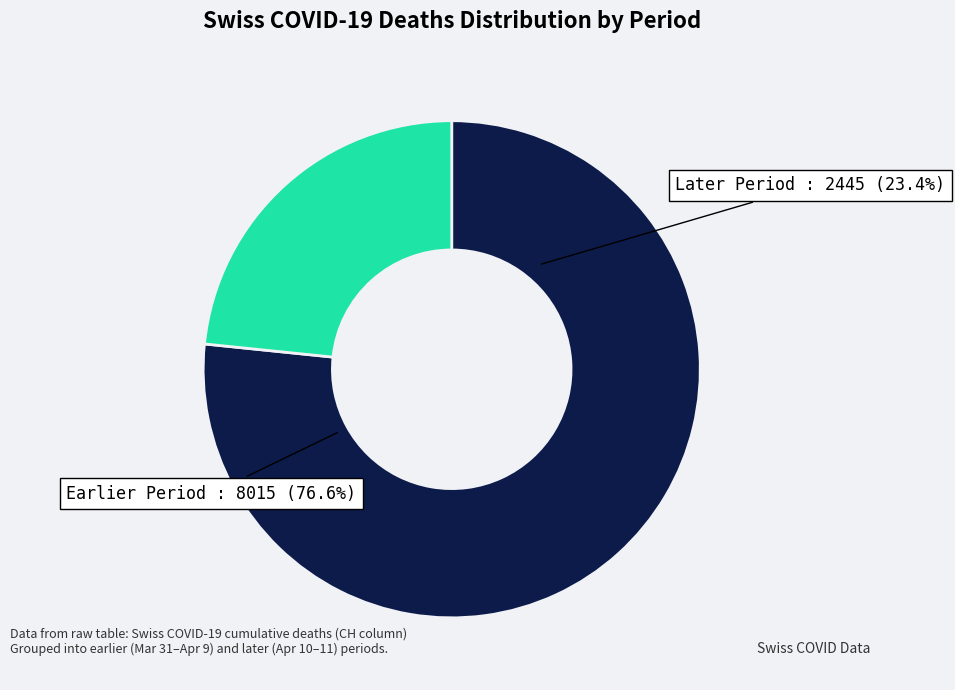

Does 2020-04-05 represent more than half of the total?

No